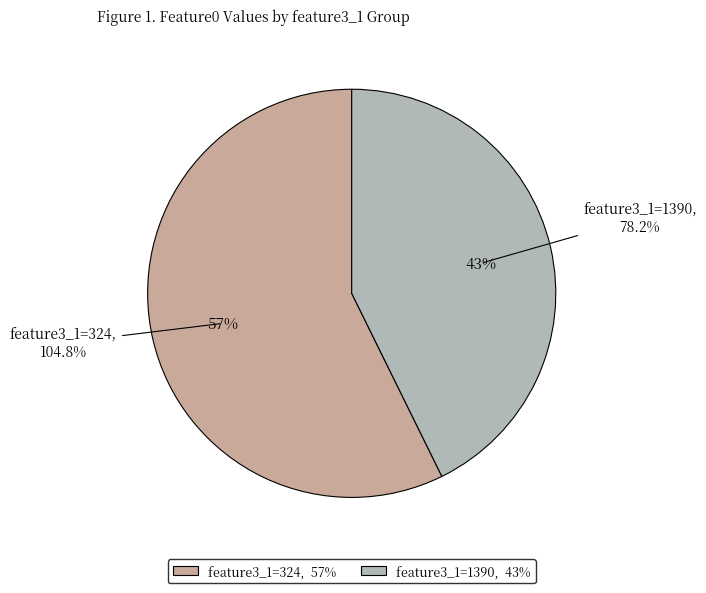

Is it true that Row 1 (feature3_1=324) is 57% of the pie?

True